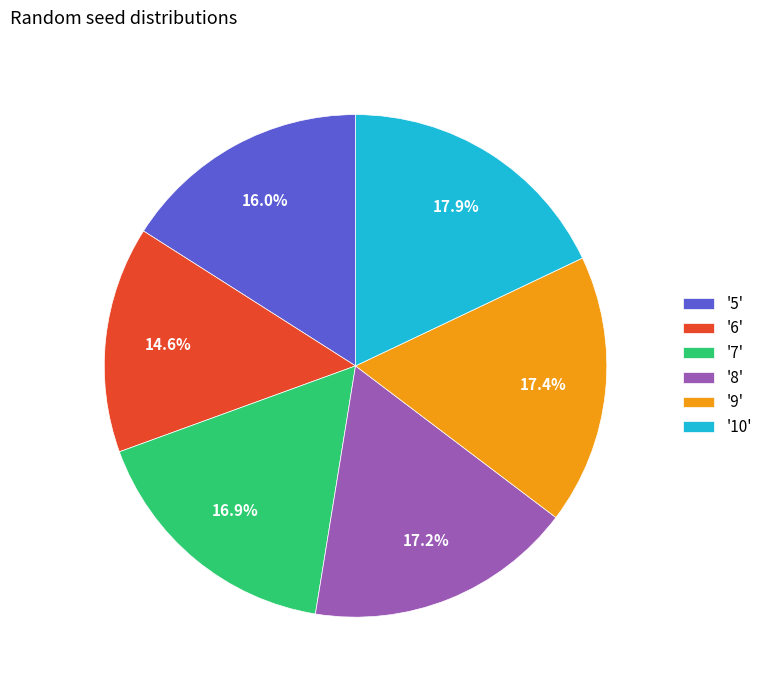

Which category has the biggest portion of the pie?

'10'